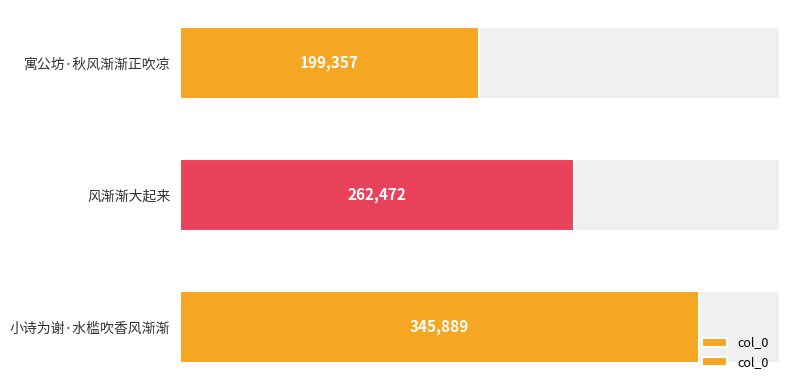

How many distinct data groups are displayed?

1